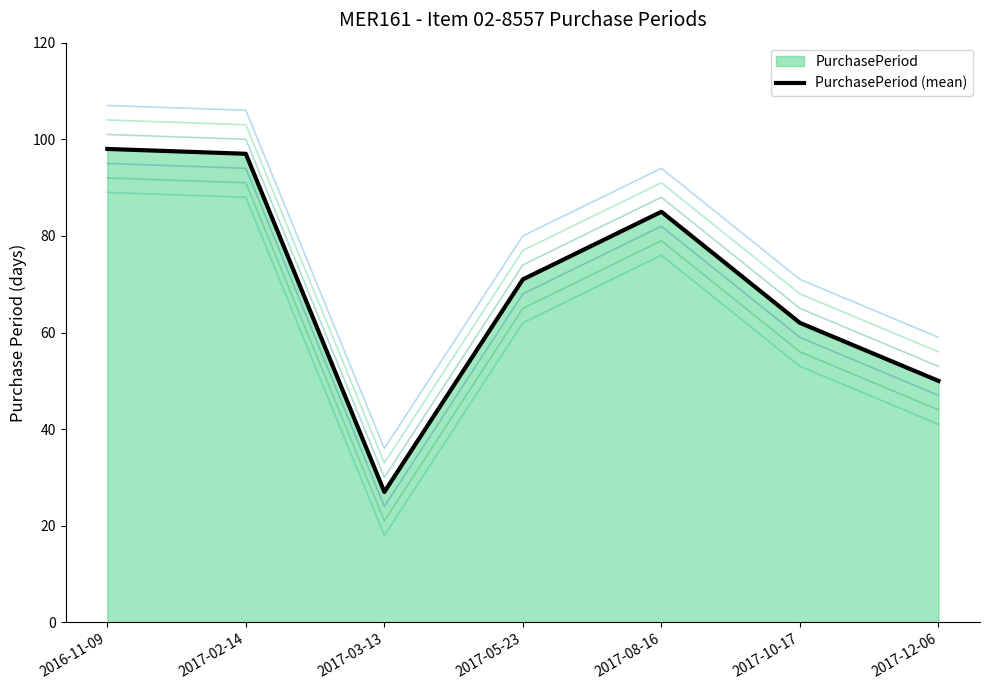

Is it true that the value at 2017-10-17 is 62?

True